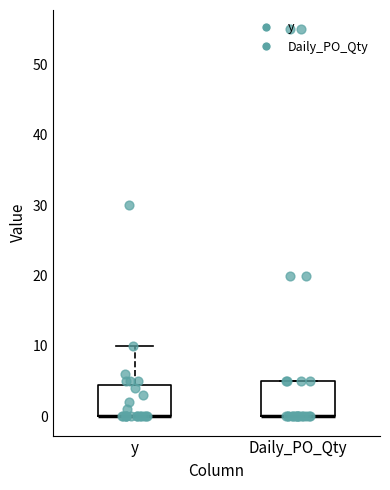

Reading left to right, read every box against the y-axis: the position of its median line, the range the box covers, and the ends of its whiskers. The values are not printed on the chart, so give them approximately, as read against the axis.

y: median 0 (drawn on the box's lower edge), box 0 to 5, whiskers 0 to 10
Daily_PO_Qty: median 0 (drawn on the box's lower edge), box 0 to 5, whiskers 0 to 5